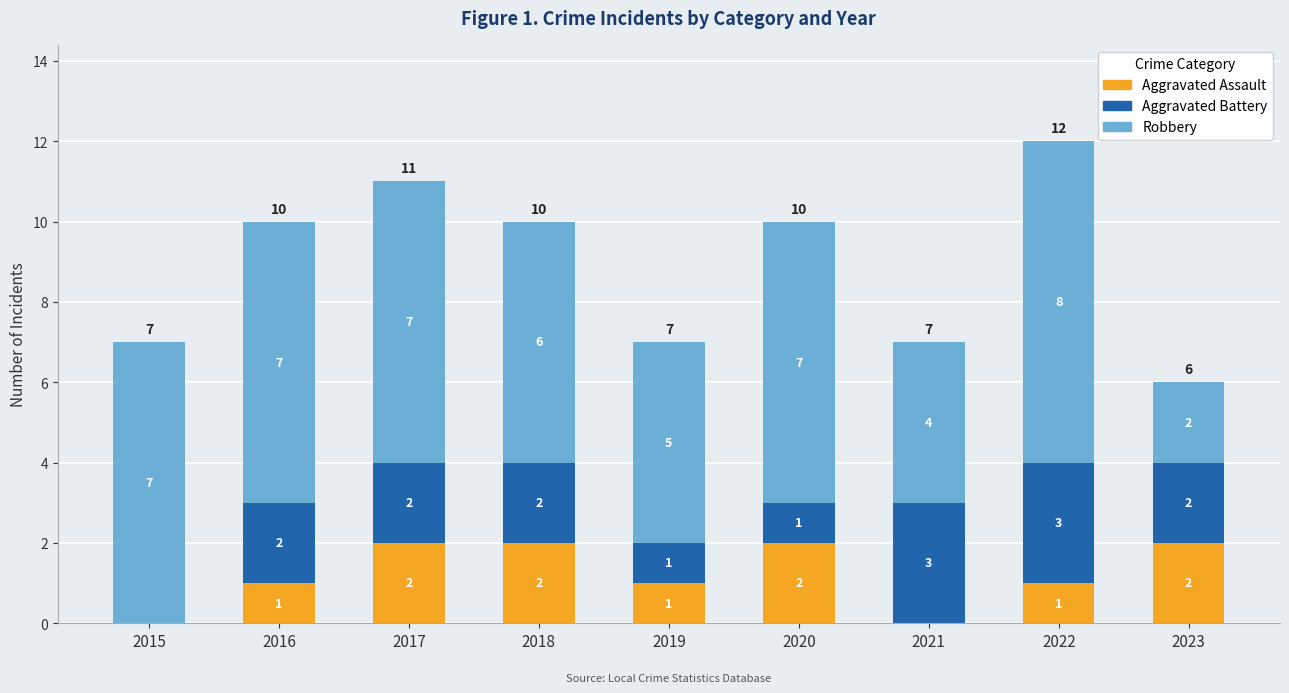

True or false: Aggravated Assault has a value of 0 at 2021.

True